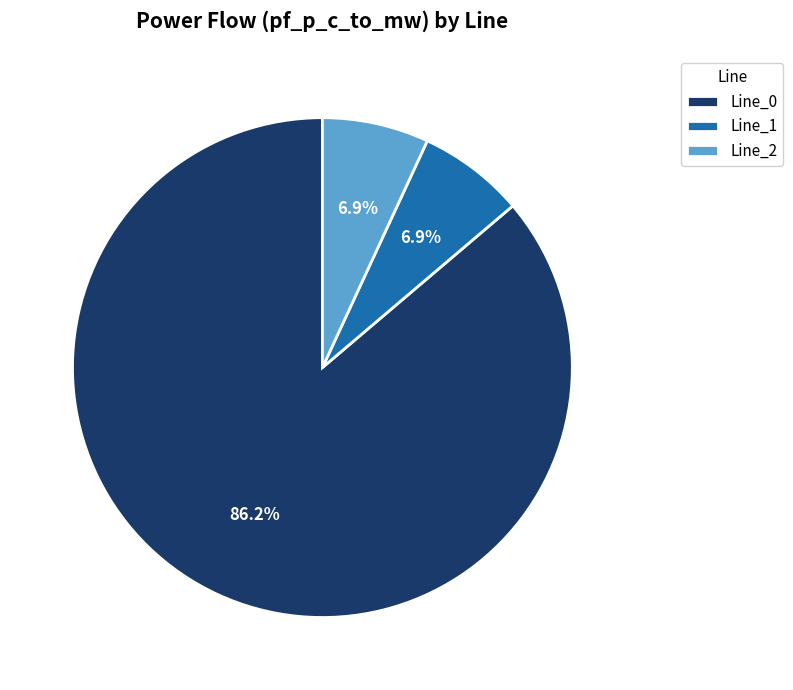

Count the number of slices in the pie.

3